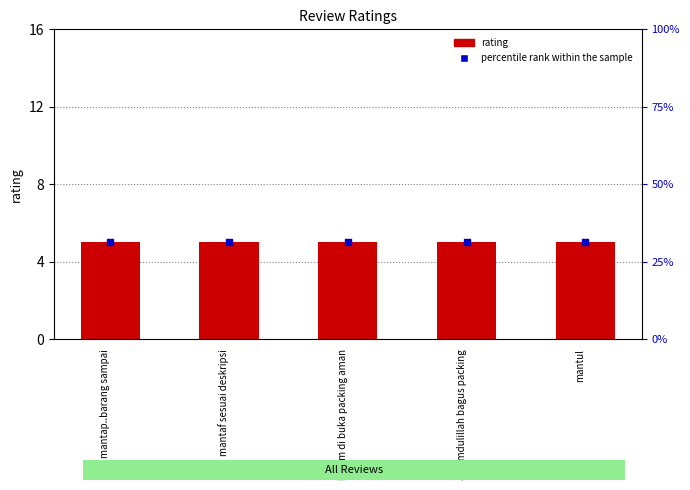

Which series reaches the maximum Y coordinate?

percentile rank within the sample